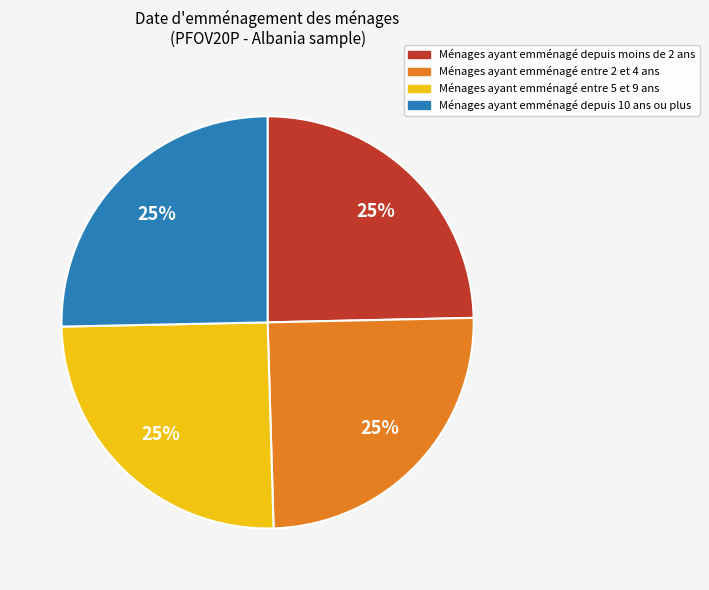

Is there any slice that represents more than half of the pie?

No